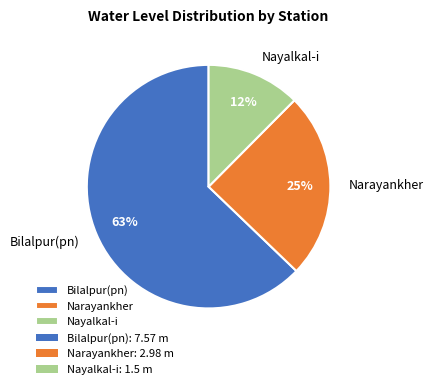

How many slices are in this pie chart?

3